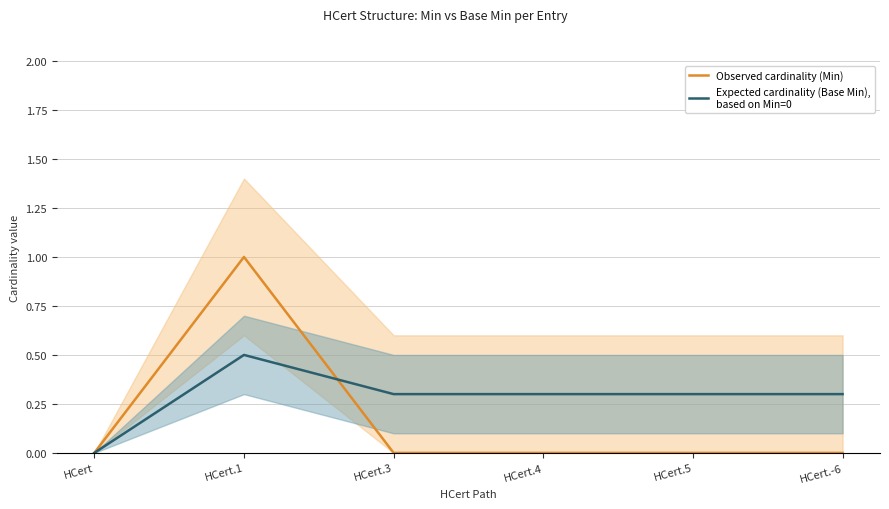

Reading left to right, what are all the values shown in this chart?

Observed cardinality (Min): HCert=0.0	HCert.1=1.0	HCert.3=0.0	HCert.4=0.0	HCert.5=0.0	HCert.-6=0.0
Expected cardinality (Base Min),
based on Min=0: HCert=0.0	HCert.1=0.5	HCert.3=0.3	HCert.4=0.3	HCert.5=0.3	HCert.-6=0.3